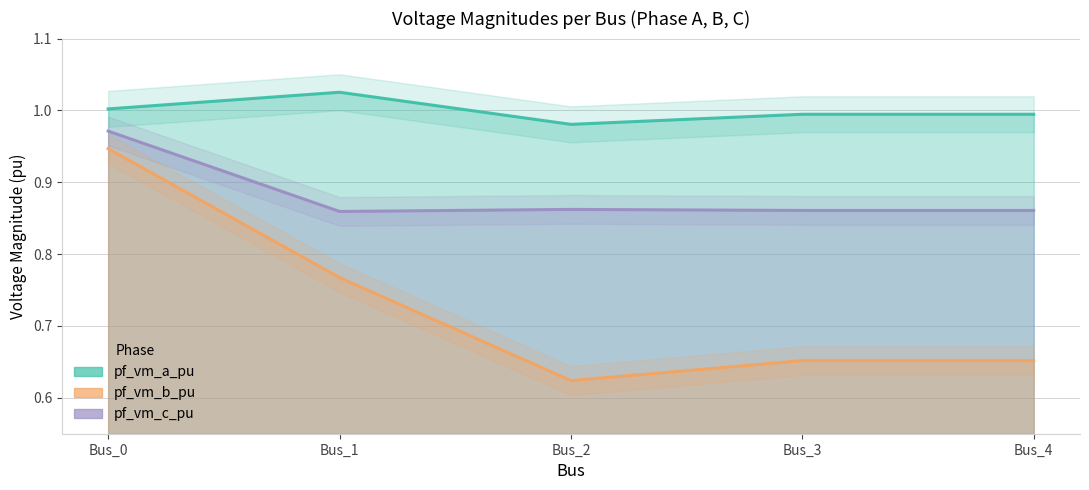

At which label does pf_vm_a_pu reach its minimum?

Bus_2